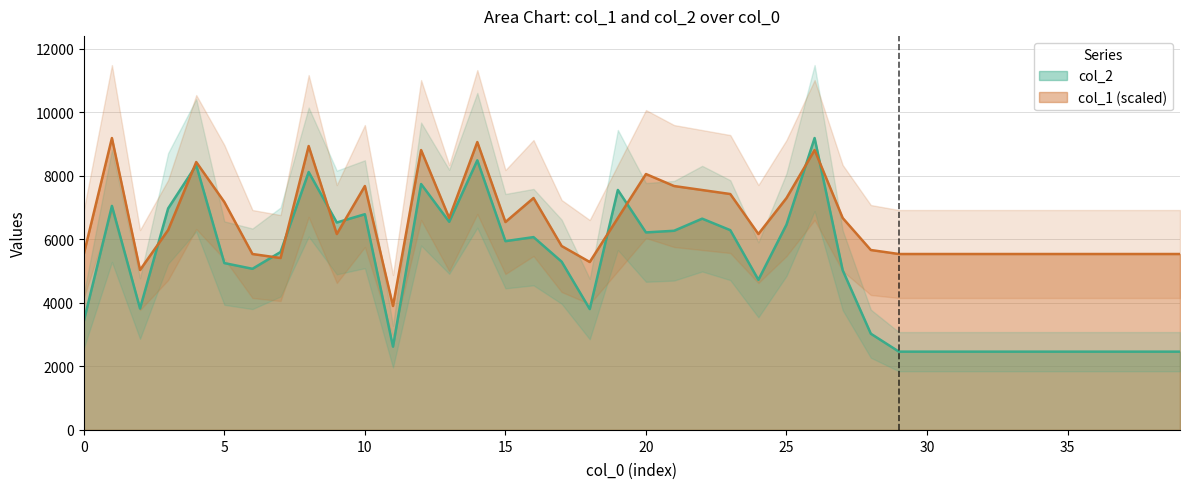

How many series are shown in this chart?

2